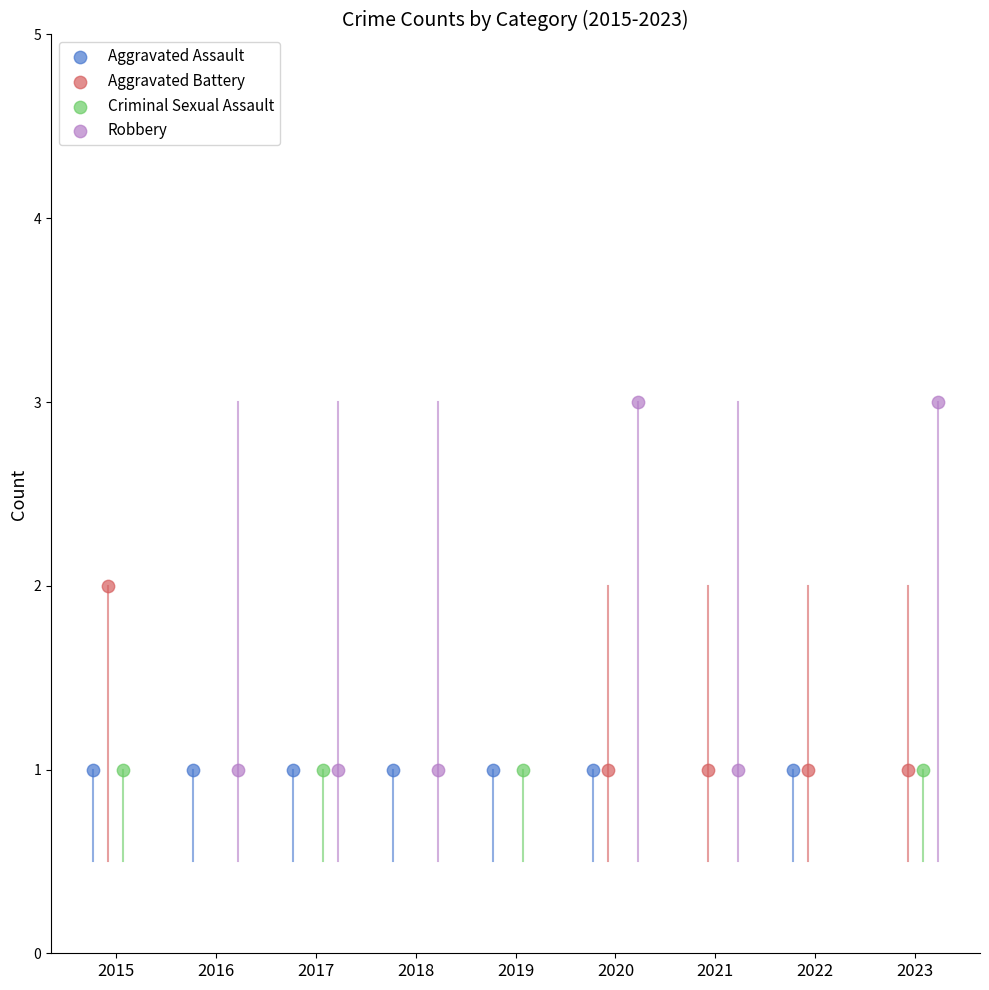

Which series reaches the maximum Y coordinate?

Robbery